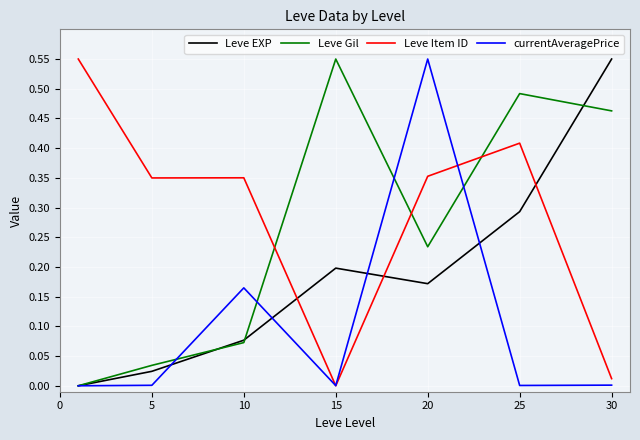

After their last crossing, which series has the higher values: Leve Item ID or Leve EXP?

Leve EXP